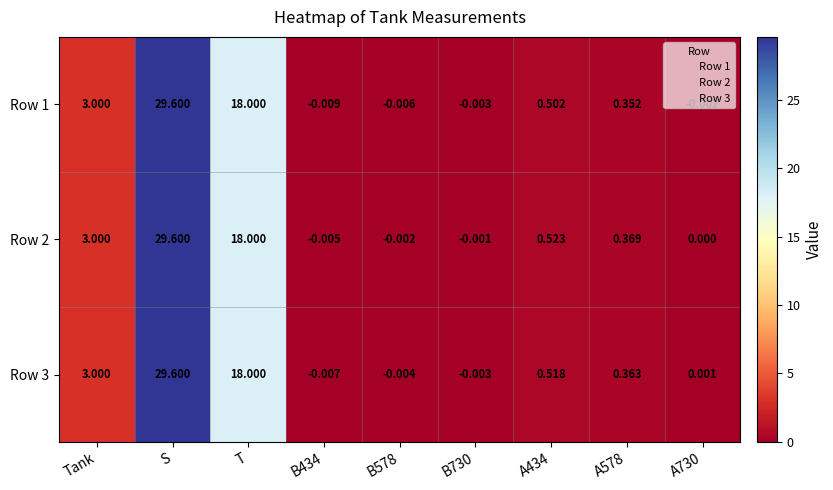

At how many categories does at least one series exceed 12?

2